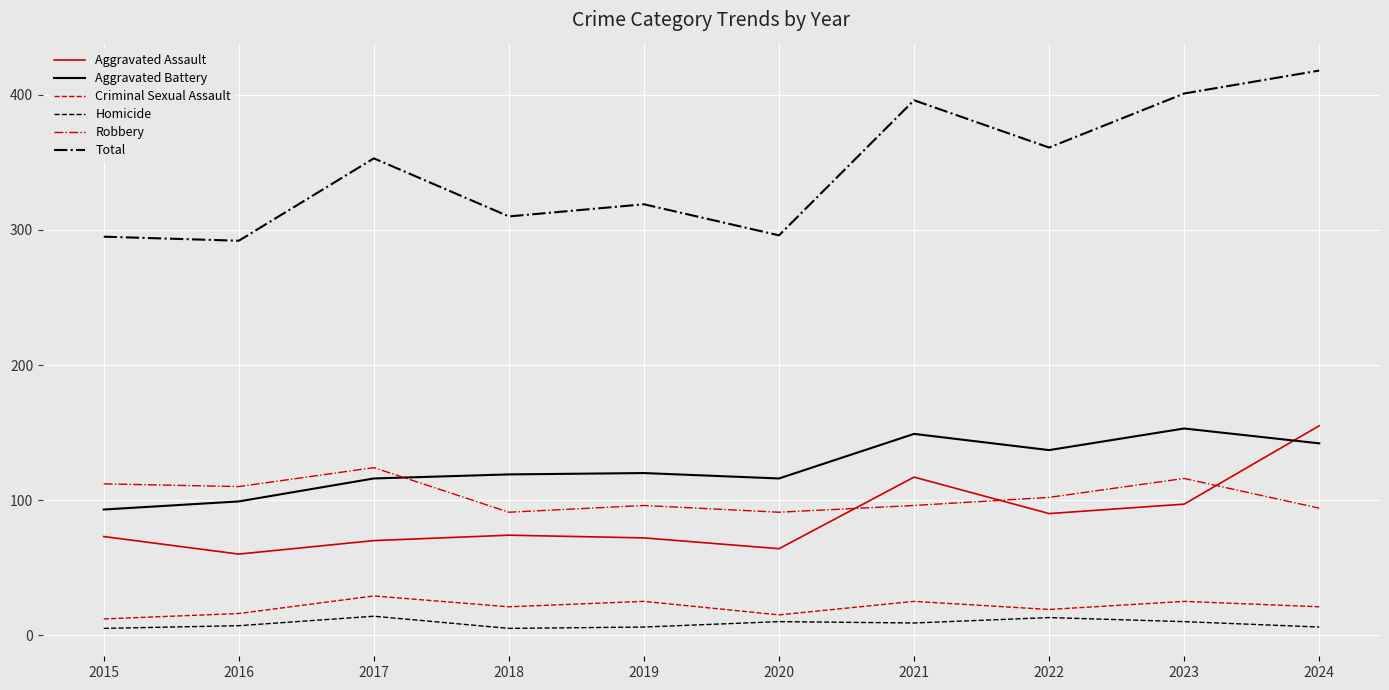

True or false: Total has a value of 114 at 2019.

False